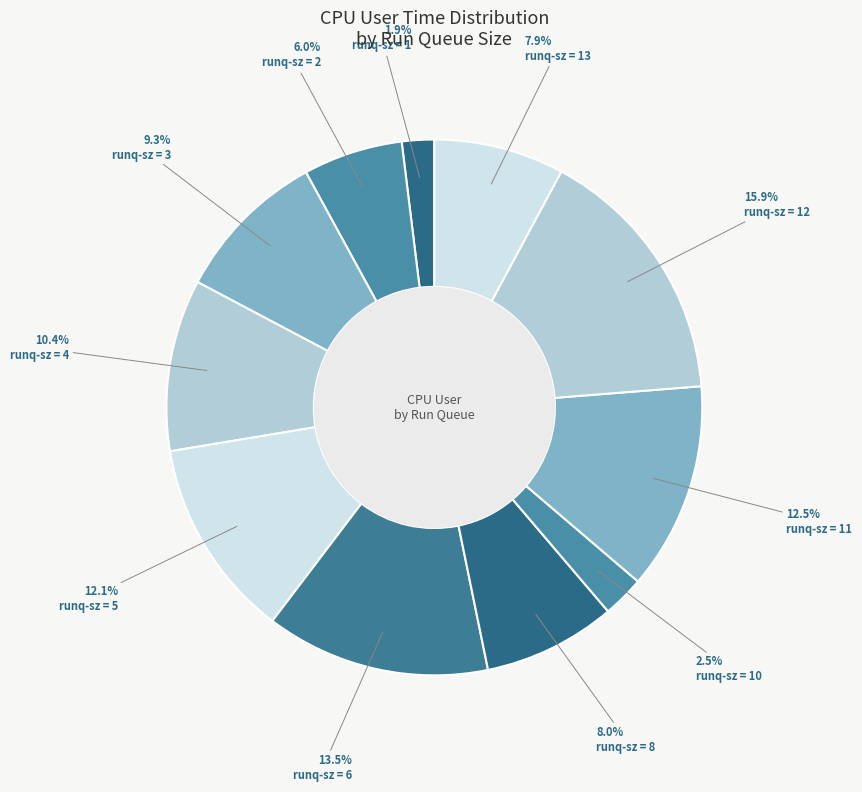

Count the number of slices in the pie.

11